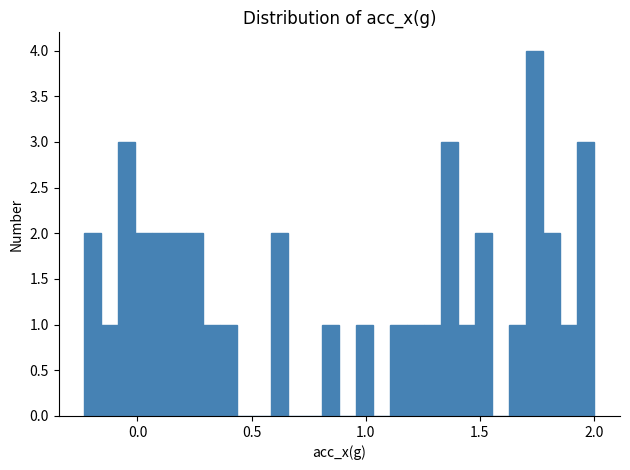

Read against the x-axis, roughly where is the centre of the tallest bar?

1.75